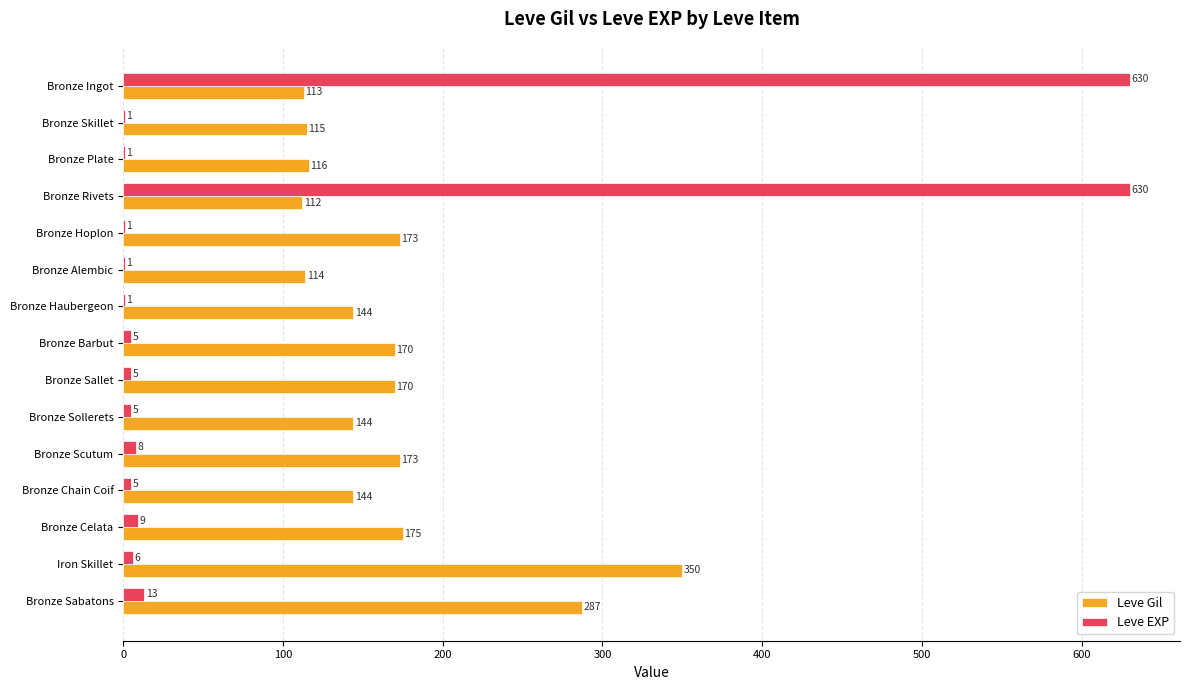

What is the highest value of the Leve Gil series?

350